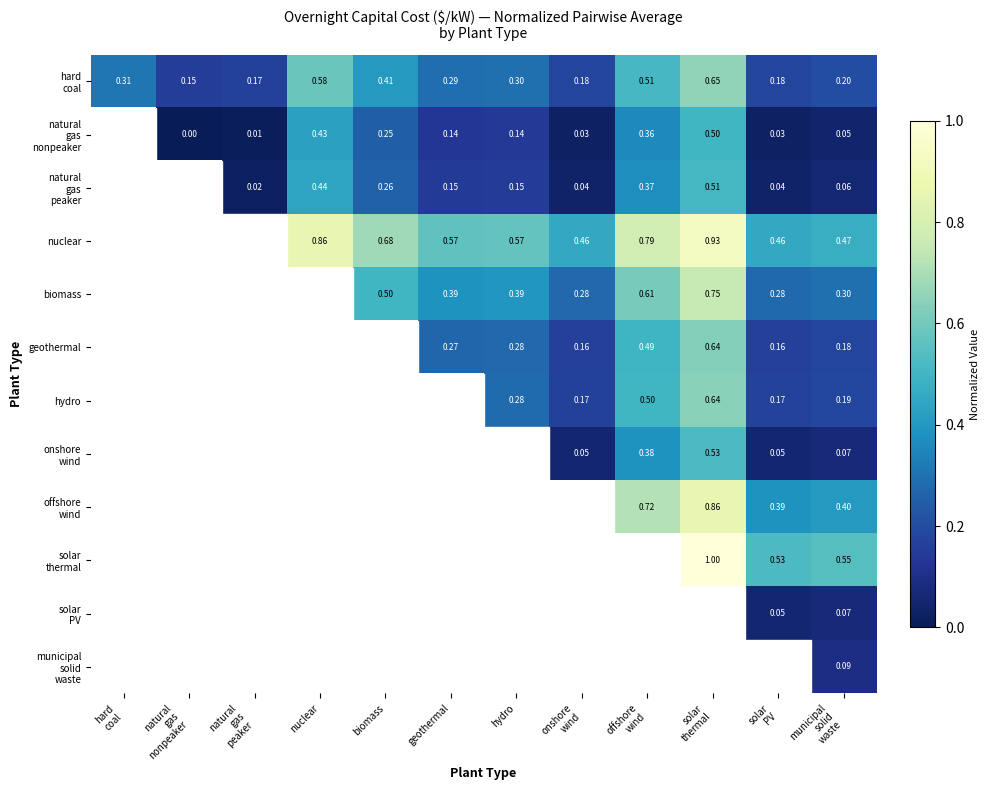

What is the maximum value shown in the chart?

1.0